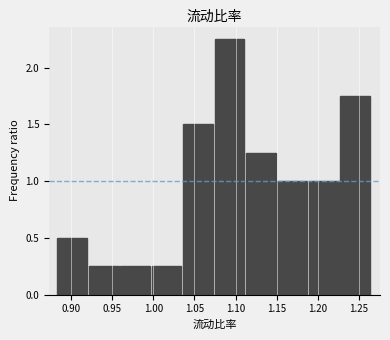

Which range on the x-axis has the tallest bar?

1.075 to 1.115